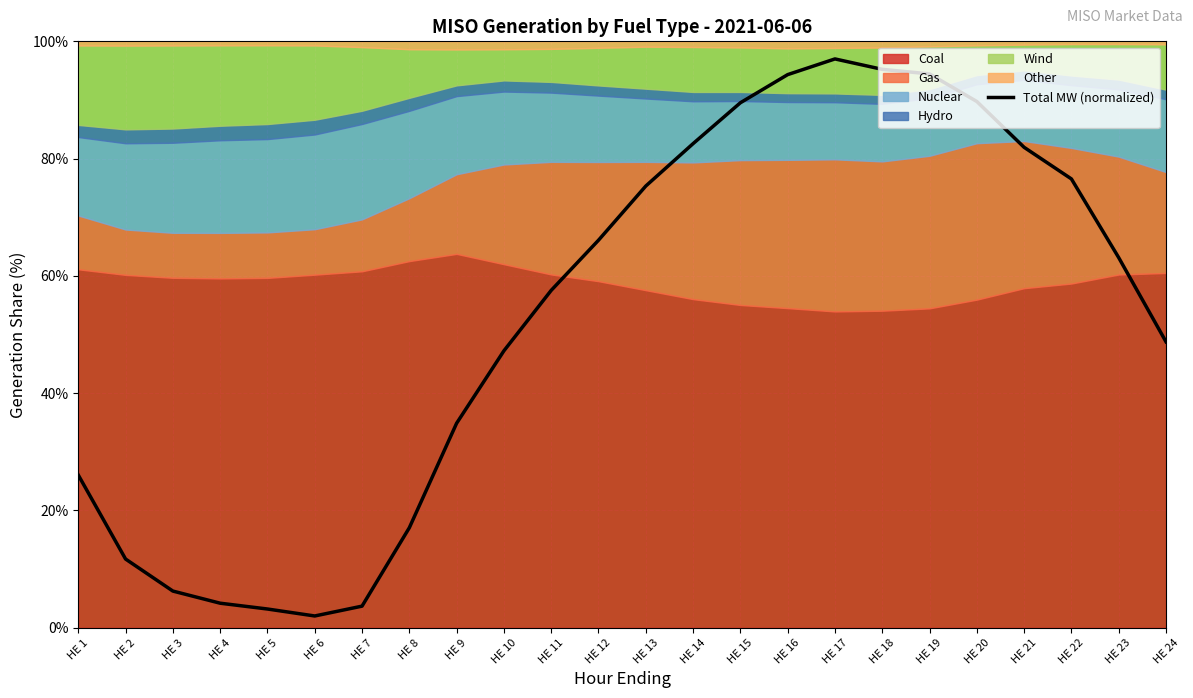

The chart shows a value of 100.8 at HE 11. True or false?

False